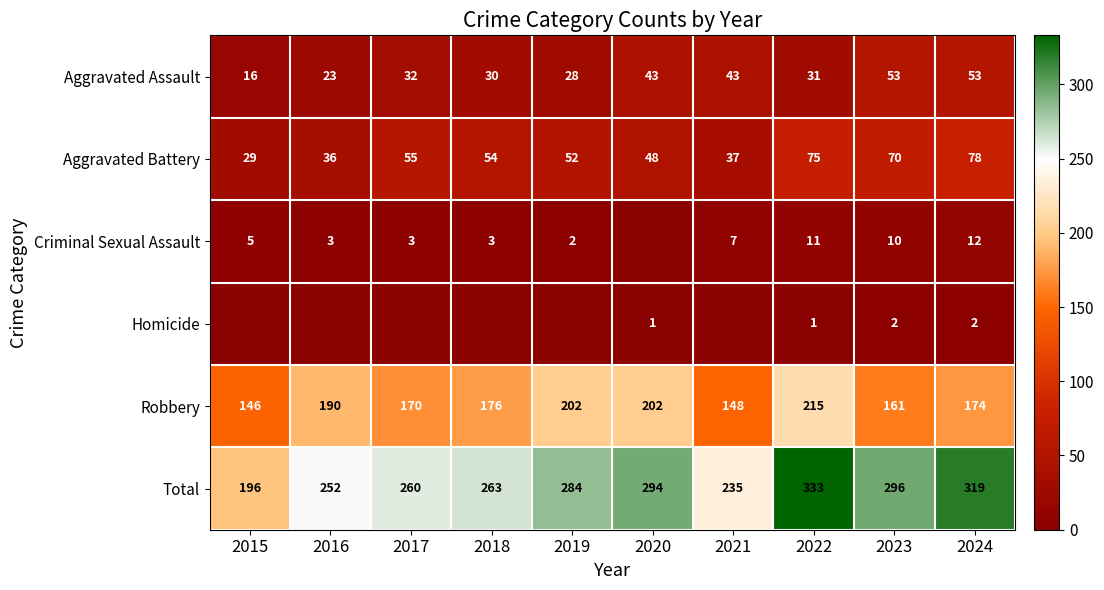

The value of Criminal Sexual Assault at 2019 is 2. True or false?

True